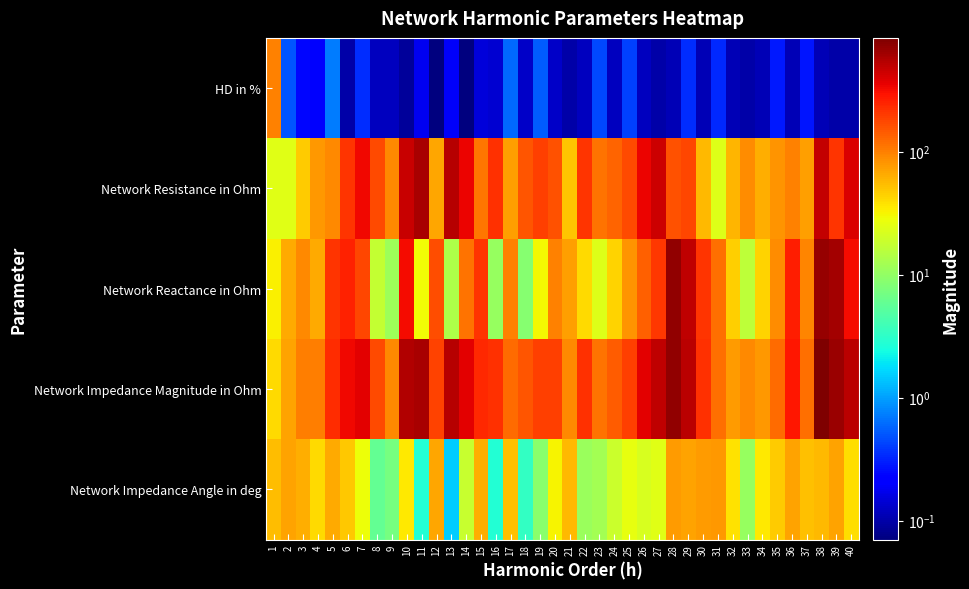

Reading left to right, what are all the values shown in this chart?

HD in %: 1=100.0	2=0.5	3=0.2	4=0.2	5=0.7	6=0.1	7=0.3	8=0.1	9=0.1	10=0.1	11=0.2	12=0.1	13=0.2	14=0.1	15=0.1	16=0.1	17=0.6	18=0.1	19=0.5	20=0.1	21=0.1	22=0.1	23=0.4	24=0.1	25=0.4	26=0.1	27=0.1	28=0.1	29=0.3	30=0.1	31=0.3	32=0.1	33=0.1	34=0.1	35=0.3	36=0.1	37=0.3	38=0.1	39=0.1	40=0.1
Network Resistance in Ohm: 1=24.4	2=24.4	3=47.5	4=79.3	5=91.8	6=215.4	7=326.5	8=171.3	9=89.6	10=455.1	11=602.6	12=68.3	13=530.2	14=346.7	15=108.8	16=218.1	17=73.4	18=152.6	19=189.1	20=160.9	21=50.7	22=214.9	23=112.2	24=132.3	25=168.3	26=339.9	27=446.3	28=159.9	29=178.3	30=56.6	31=23.5	32=59.4	33=89.5	34=64.0	35=82.6	36=99.4	37=73.2	38=471.7	39=215.3	40=403.2
Network Reactance in Ohm: 1=33.2	2=66.3	3=92.1	4=66.6	5=209.2	6=251.8	7=174.3	8=17.6	9=11.3	10=313.4	11=29.6	12=166.8	13=13.8	14=112.6	15=209.9	16=10.5	17=97.0	18=8.8	19=30.4	20=97.7	21=74.2	22=41.1	23=23.7	24=44.6	25=81.3	26=134.8	27=201.0	28=700.1	29=487.0	30=214.6	31=117.3	32=45.3	33=16.3	34=44.1	35=89.1	36=265.5	37=93.2	38=695.0	39=619.1	40=321.2
Network Impedance Magnitude in Ohm: 1=41.1	2=70.6	3=103.6	4=103.6	5=228.4	6=331.3	7=370.1	8=172.2	9=90.3	10=552.6	11=603.3	12=180.2	13=530.4	14=364.5	15=236.4	16=218.3	17=121.7	18=152.9	19=191.5	20=188.2	21=89.9	22=218.8	23=114.7	24=139.6	25=186.9	26=365.7	27=489.5	28=718.1	29=518.7	30=221.9	31=119.6	32=74.7	33=91.0	34=77.8	35=121.5	36=283.5	37=118.5	38=840.0	39=655.4	40=515.5
Network Impedance Angle in deg: 1=53.7	2=69.8	3=62.7	4=40.0	5=66.3	6=49.5	7=28.1	8=5.9	9=7.2	10=34.6	11=2.8	12=67.7	13=1.5	14=18.0	15=62.6	16=2.8	17=52.9	18=3.3	19=9.1	20=31.3	21=55.7	22=10.8	23=11.9	24=18.6	25=25.8	26=21.6	27=24.2	28=77.1	29=69.9	30=75.2	31=78.7	32=37.4	33=10.4	34=34.6	35=47.1	36=69.5	37=51.8	38=55.8	39=70.8	40=38.5